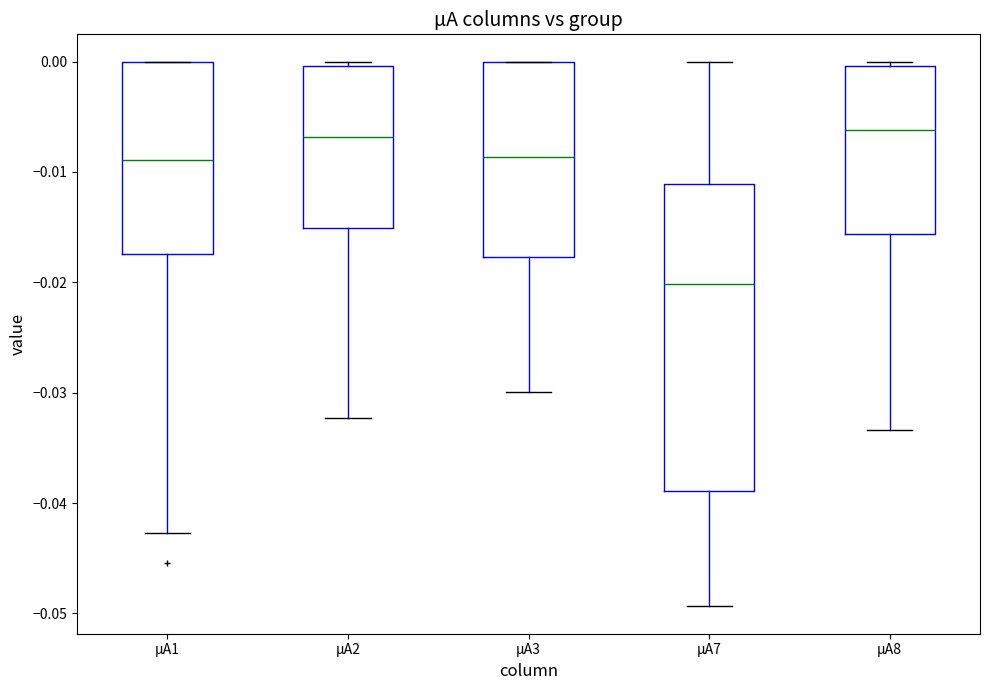

Reading left to right, read every box against the y-axis: the position of its median line, the range the box covers, and the ends of its whiskers. The values are not printed on the chart, so give them approximately, as read against the axis.

µA1: median -0.009, box -0.017 to 0.000, whiskers -0.043 to 0.000
µA2: median -0.007, box -0.015 to 0.000, whiskers -0.032 to 0.000 (just above the box's upper edge)
µA3: median -0.009, box -0.018 to 0.000, whiskers -0.030 to 0.000
µA7: median -0.020, box -0.039 to -0.011, whiskers -0.049 to 0.000
µA8: median -0.006, box -0.016 to 0.000, whiskers -0.033 to 0.000 (just above the box's upper edge)